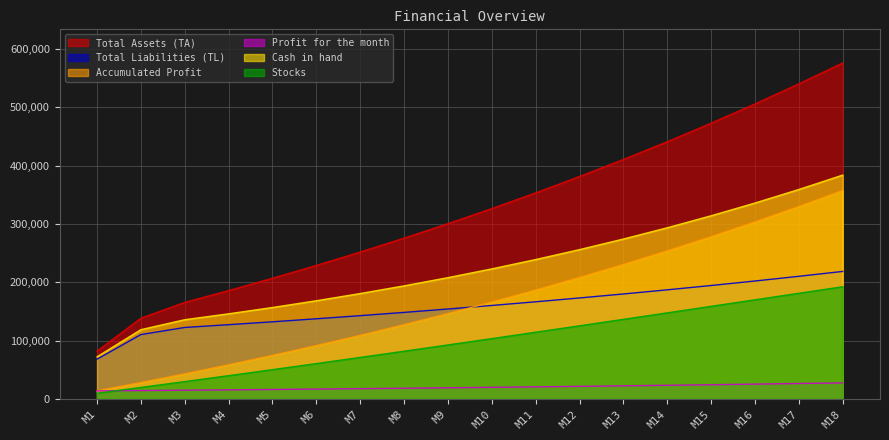

Is the value of Total Assets (TA) at M13 greater than the value of Cash in hand at M6?

Yes